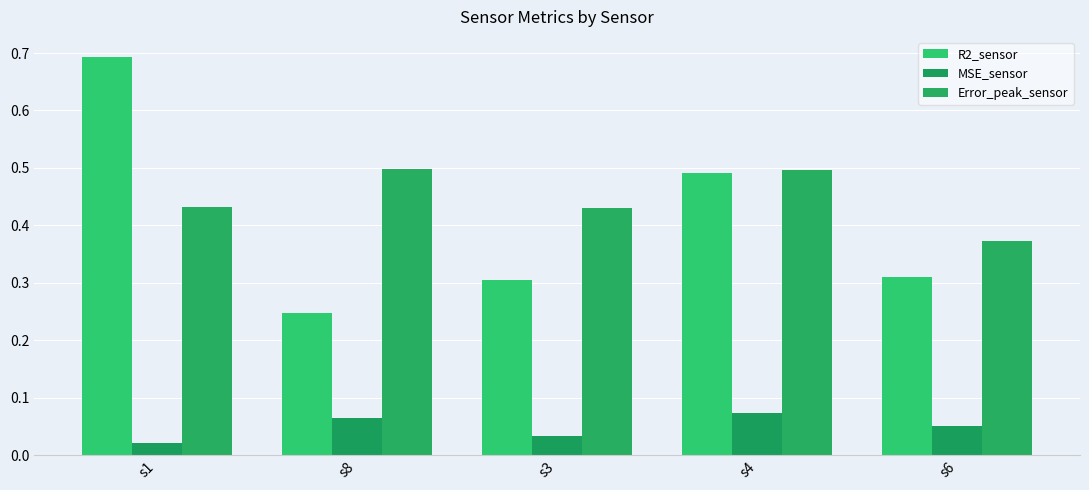

How many bars are there in total?

15